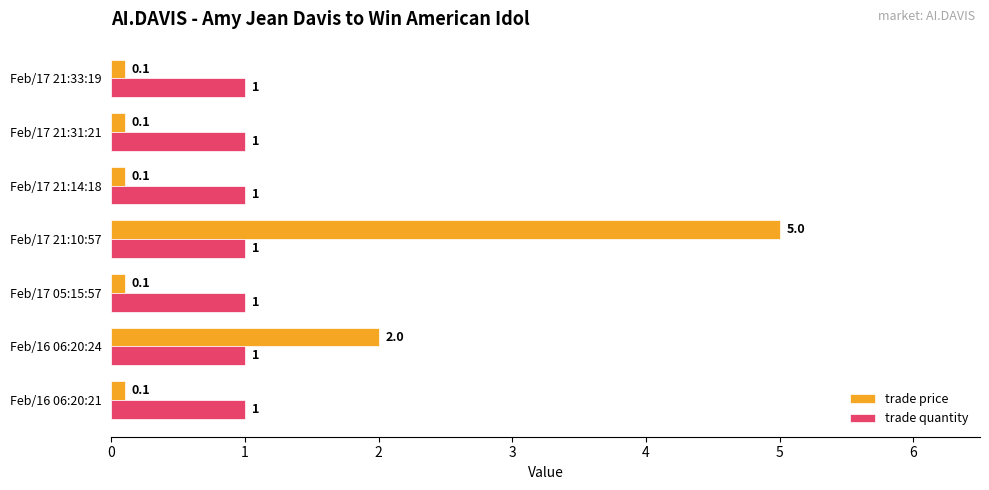

Which series has the largest total across all categories?

trade price